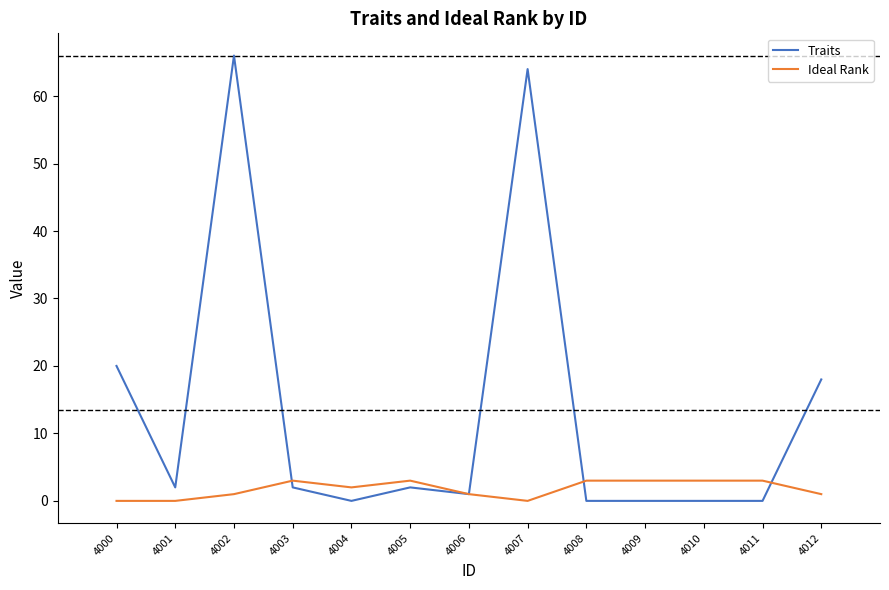

List the series in order of their peak value, highest first.

Traits, Ideal Rank